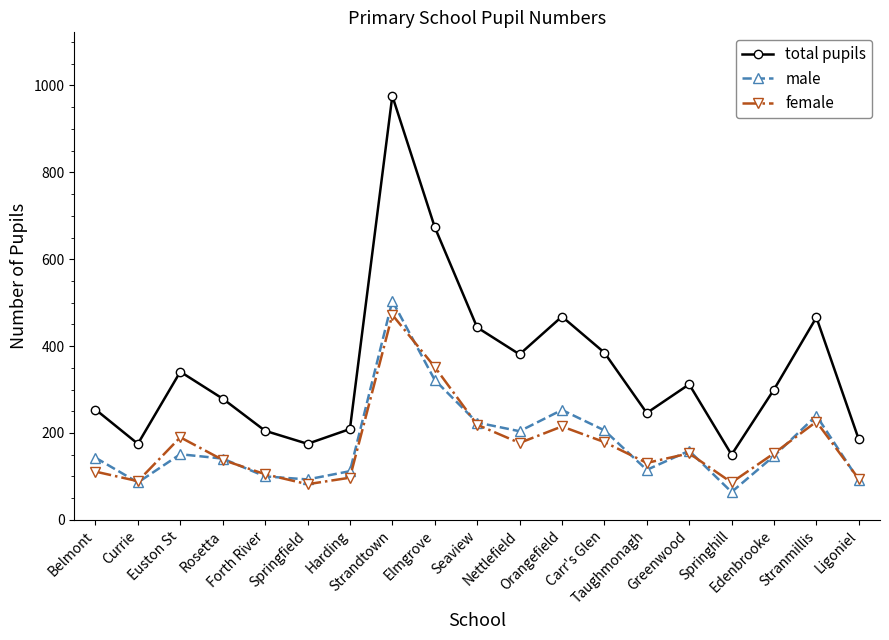

Is it true that total pupils equals 674 at Elmgrove?

True